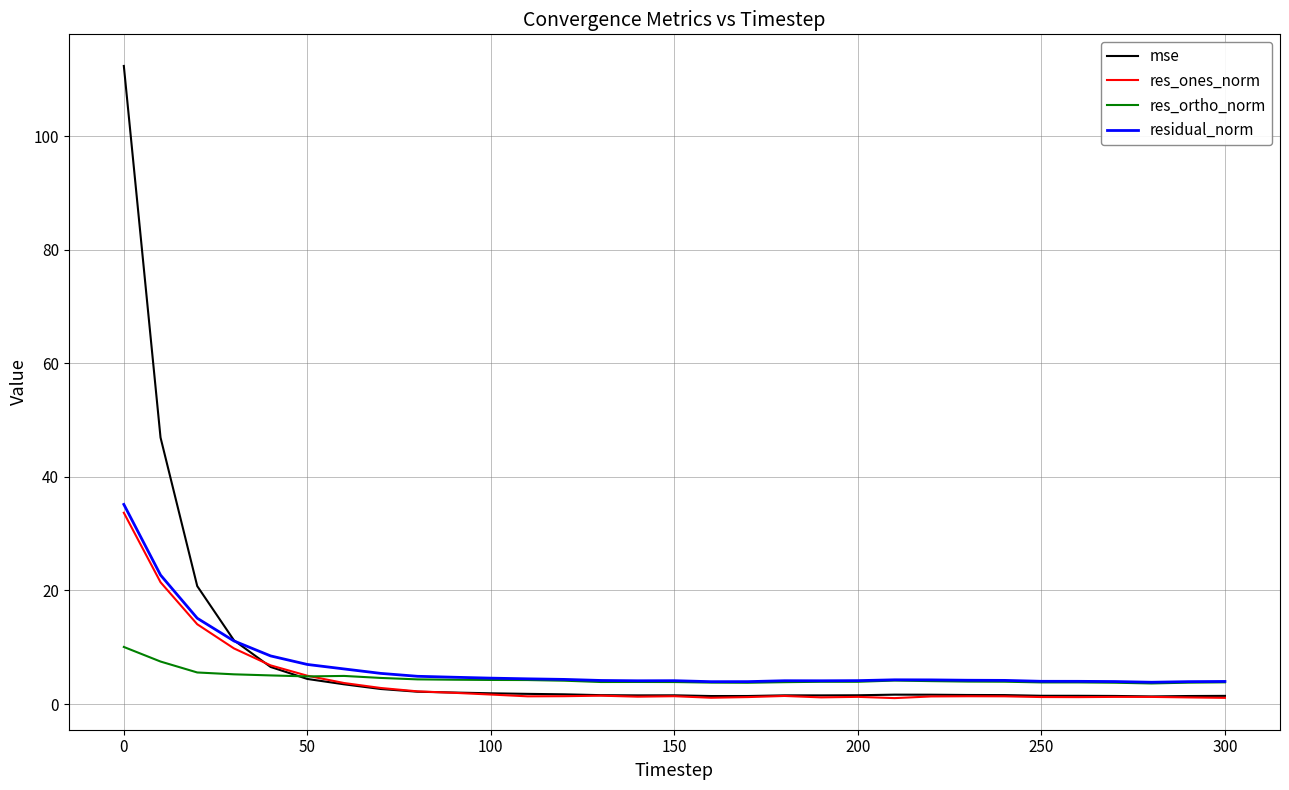

What is the minimum value for residual_norm?

3.8